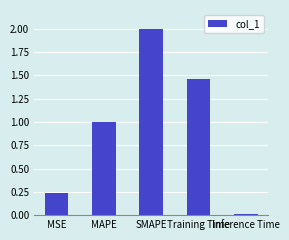

Which has a higher value, MAPE or MSE?

MAPE